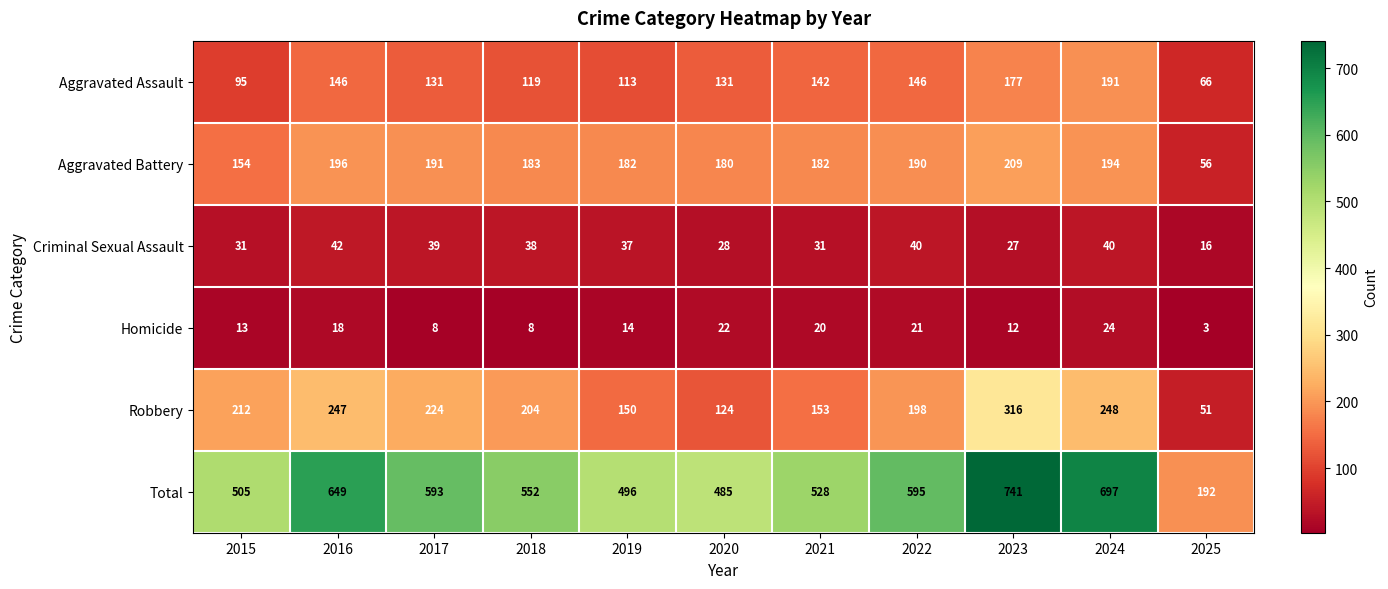

Is it true that Total equals 496 at 2019?

True